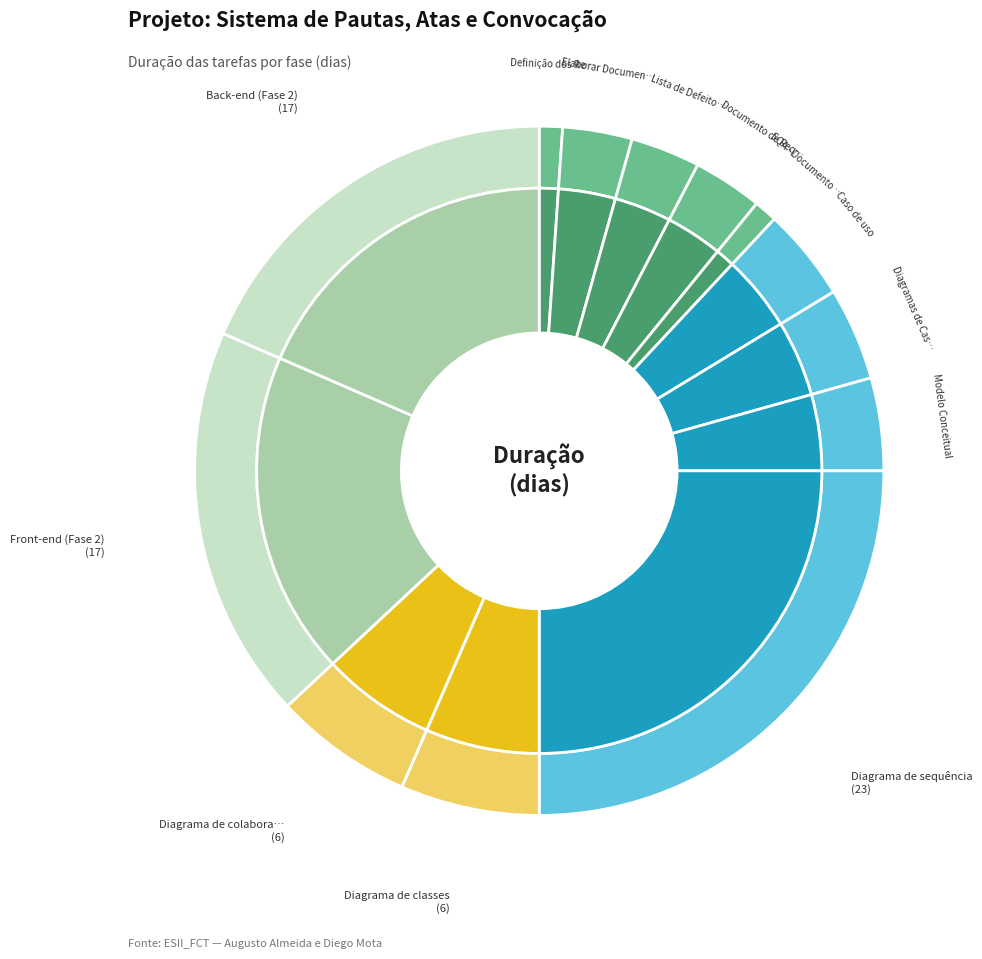

To the nearest percent, what percentage of the pie is Modelo Conceitual?

4%